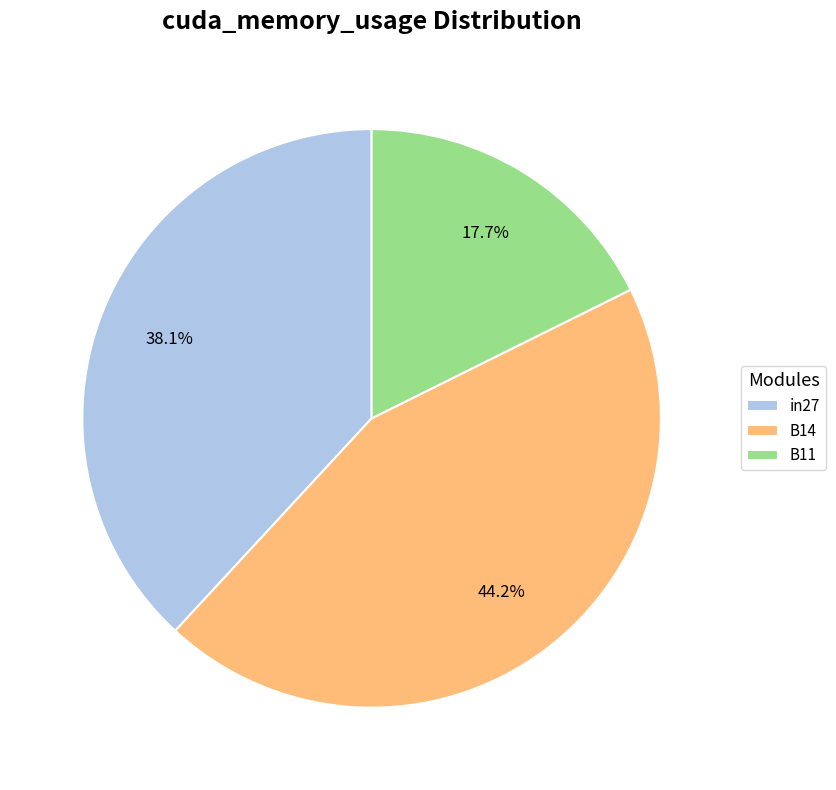

What percentage is NOT represented by B11?

82.3%